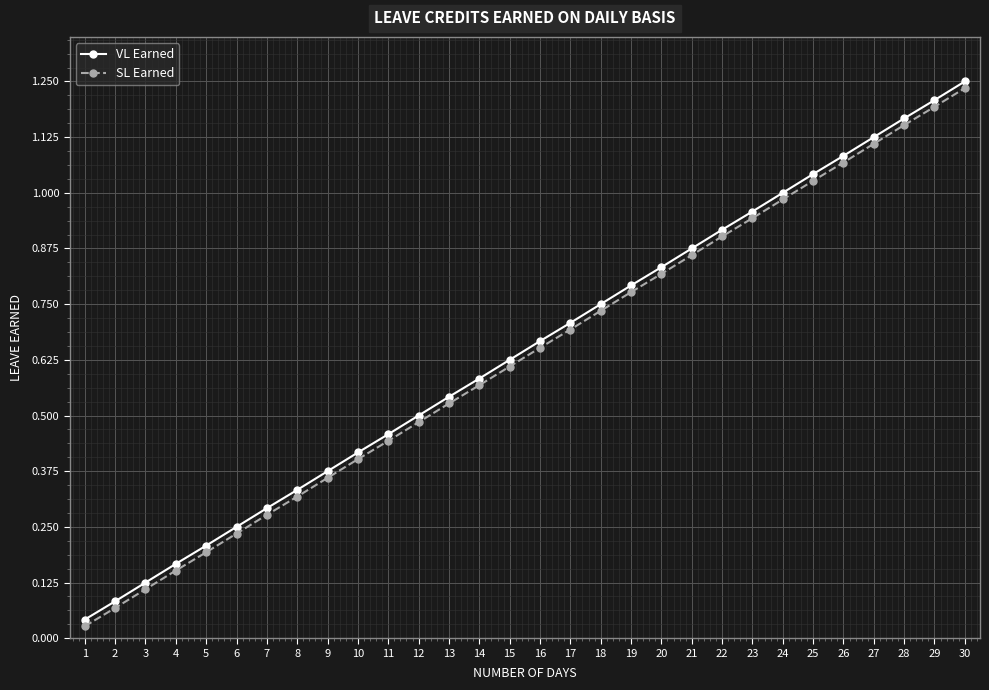

Is it true that SL Earned equals 0.3 at 4?

False